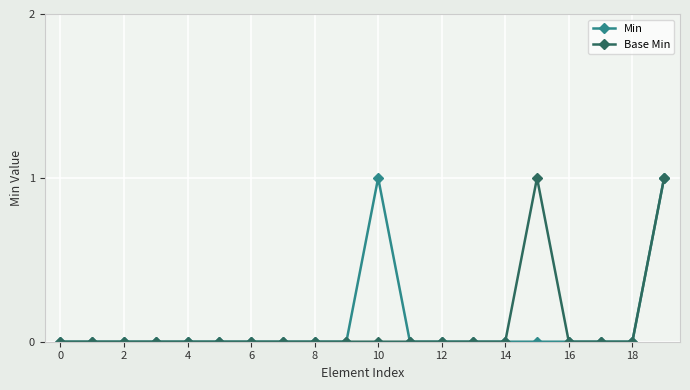

How many data points does each series have?

20